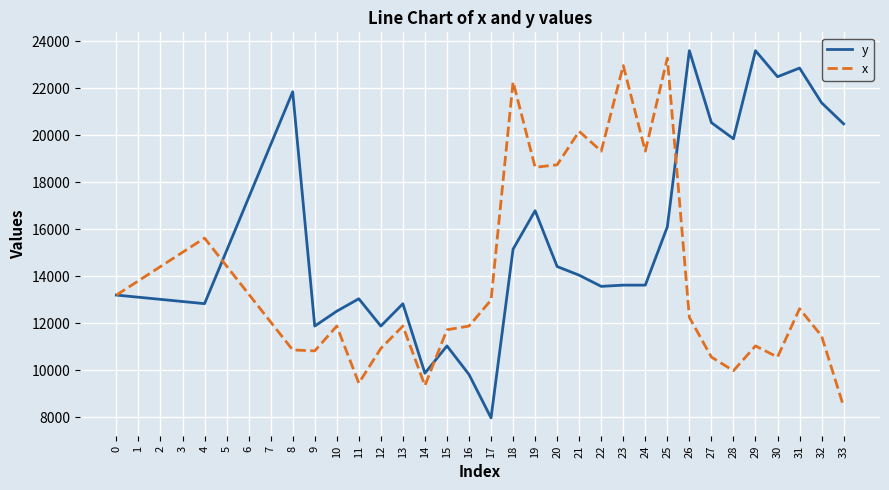

Where is y nearest to the value 15787?

25